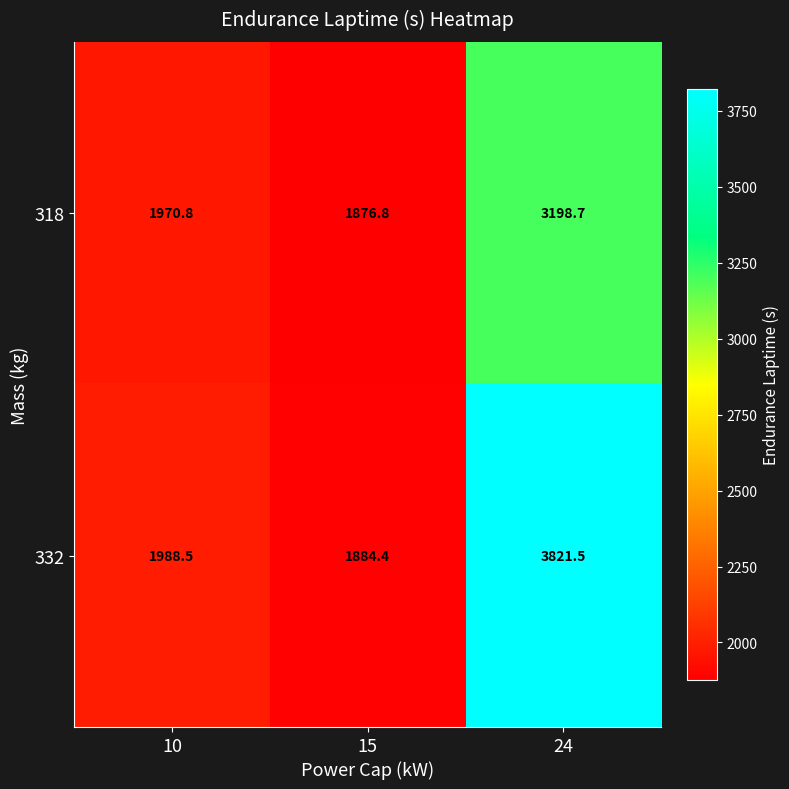

List the series in order of their overall mean, lowest first.

318, 332